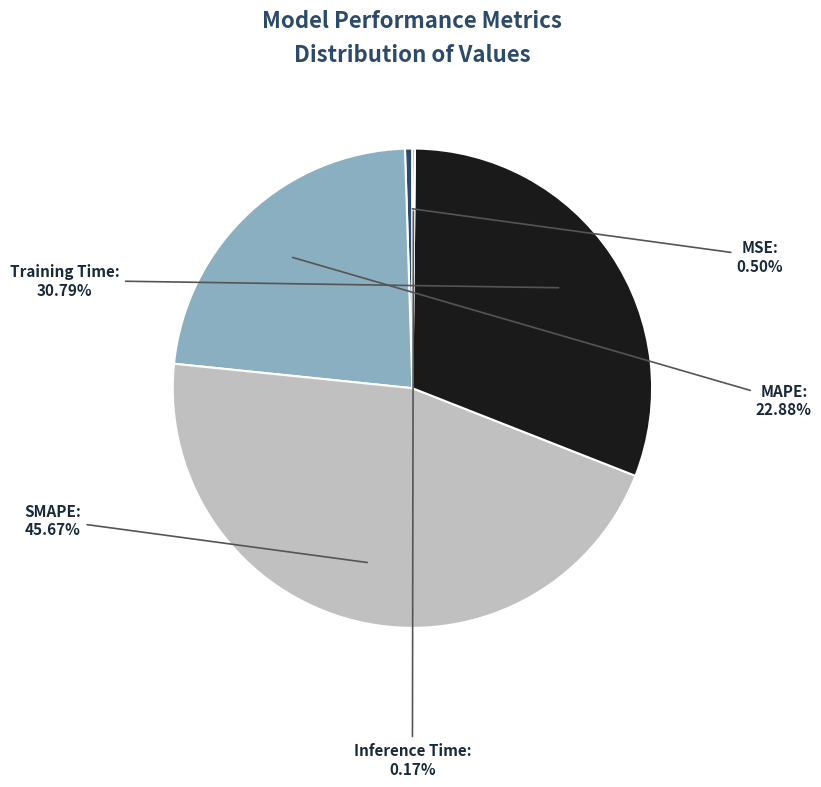

Is there a majority slice in this chart?

No